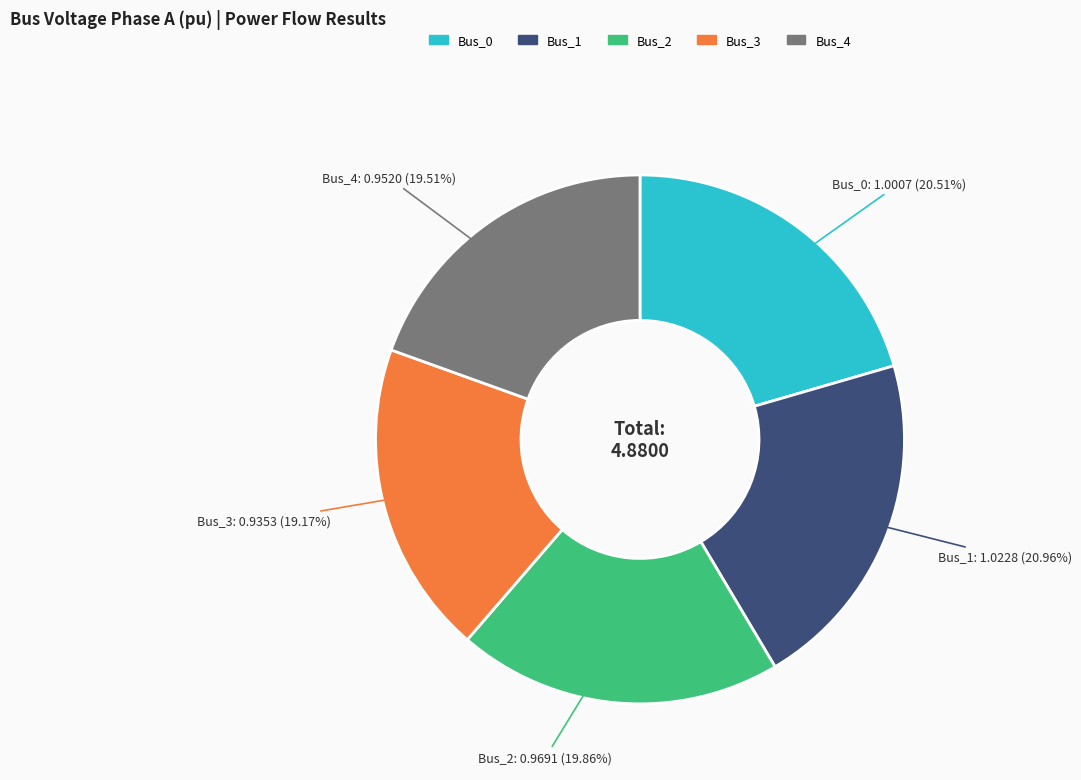

To the nearest percent, what is the average slice percentage?

20%